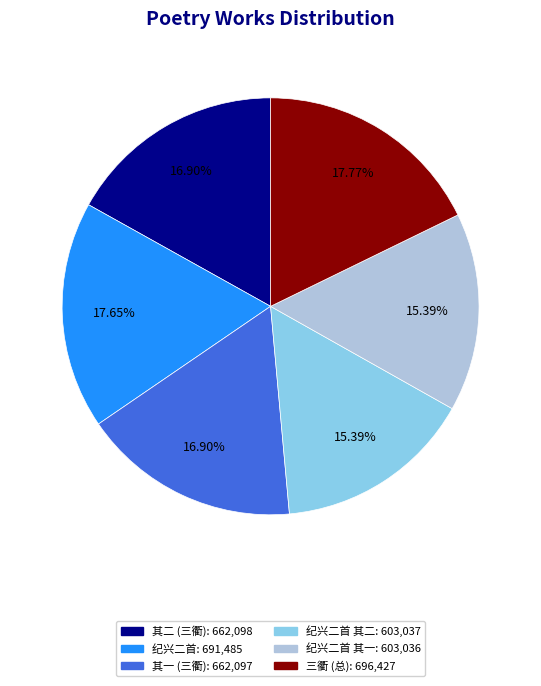

Is there a majority slice in this chart?

No